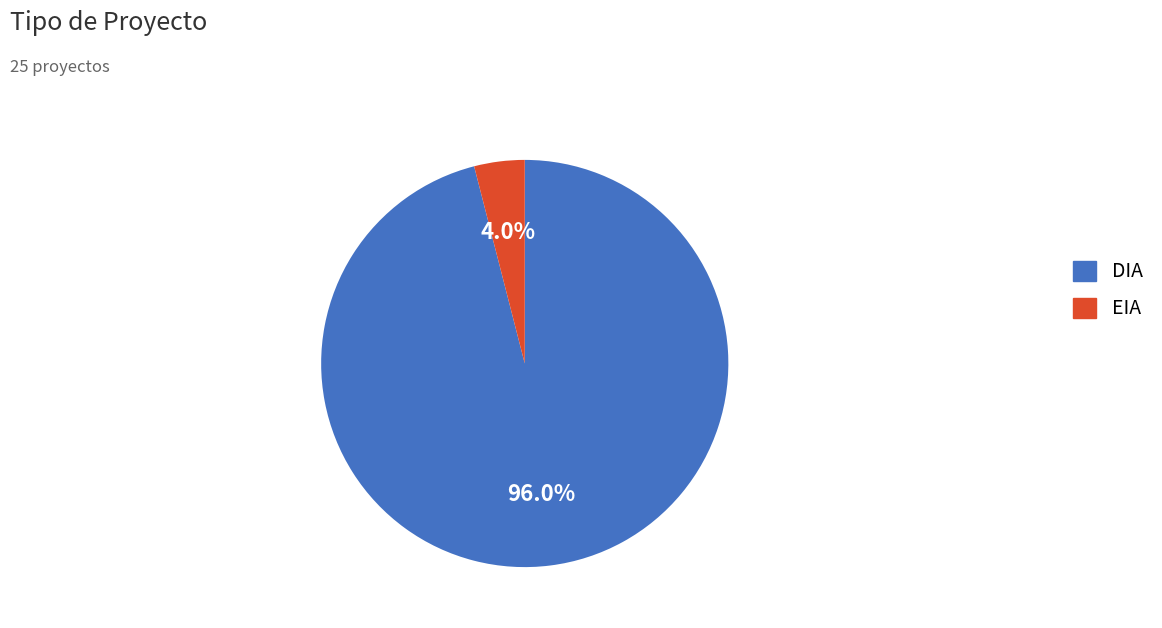

What is the majority slice?

DIA